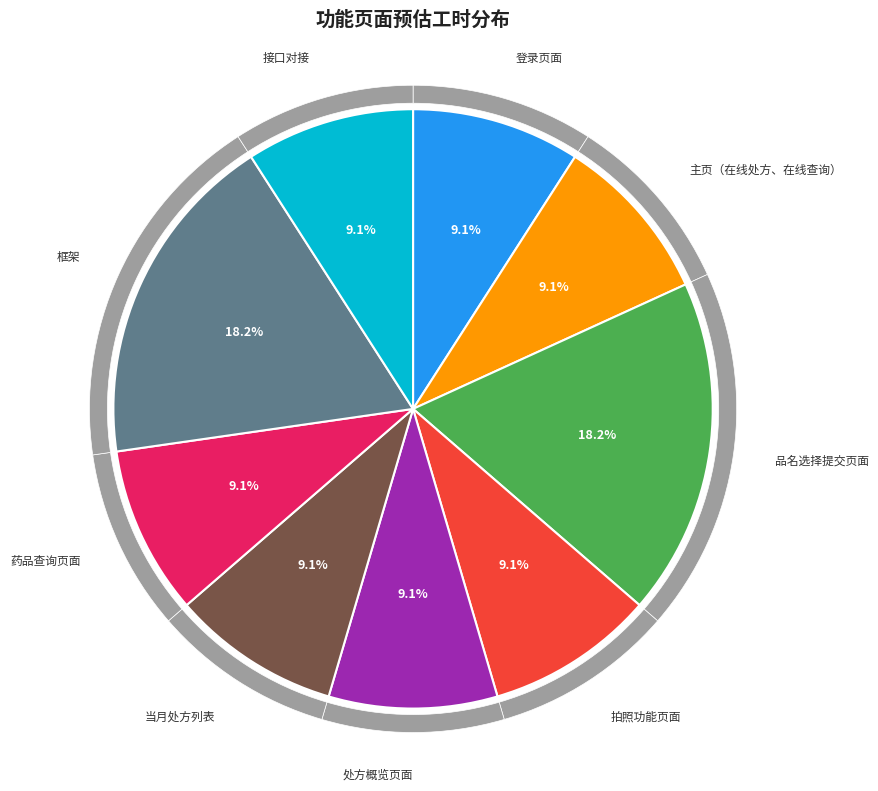

To the nearest percent, what is the combined percentage of 当月处方列表 and 登录页面?

18%